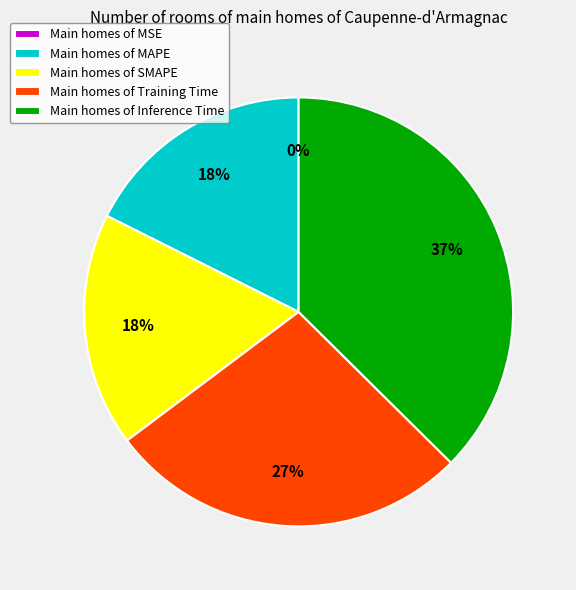

To the nearest percent, what percentage of the pie is Main homes of SMAPE?

18%